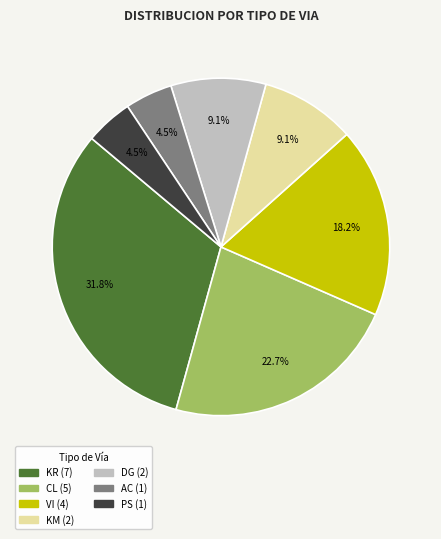

Which category has the biggest portion of the pie?

KR